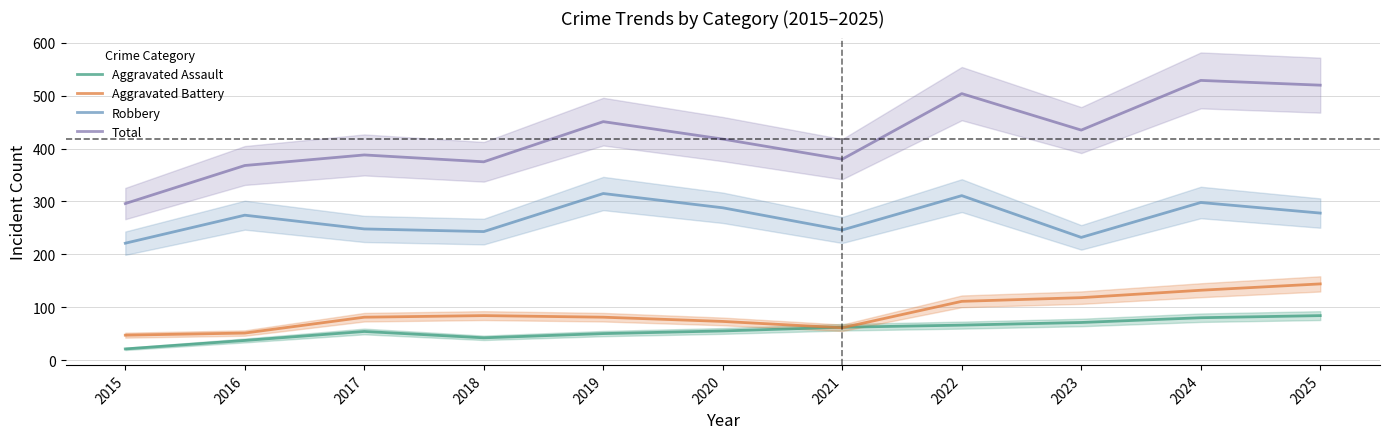

What is the value of the Aggravated Assault point at the 7th from the left?

62